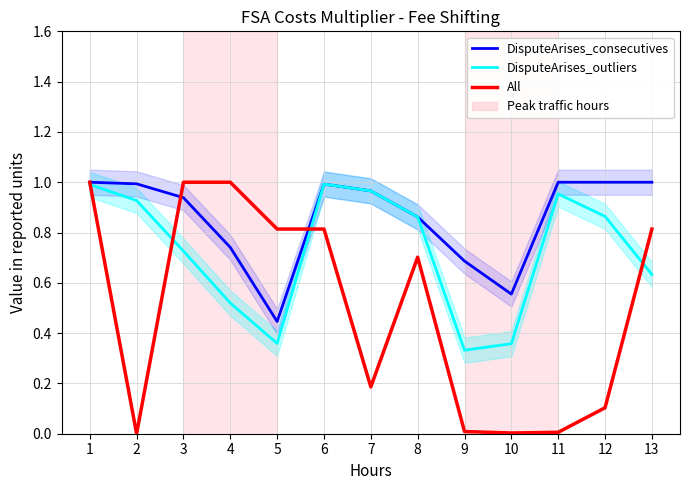

Reading right to left, extract all data points from this chart.

DisputeArises_consecutives: 13=1.0	12=1.0	11=1.0	10=0.6	9=0.7	8=0.9	7=1.0	6=1.0	5=0.4	4=0.7	3=0.9	2=1.0	1=1.0
DisputeArises_outliers: 13=0.6	12=0.9	11=1.0	10=0.4	9=0.3	8=0.9	7=1.0	6=1.0	5=0.4	4=0.5	3=0.7	2=0.9	1=1.0
All: 13=0.8	12=0.1	11=0.0	10=0.0	9=0.0	8=0.7	7=0.2	6=0.8	5=0.8	4=1.0	3=1.0	2=0.0	1=1.0